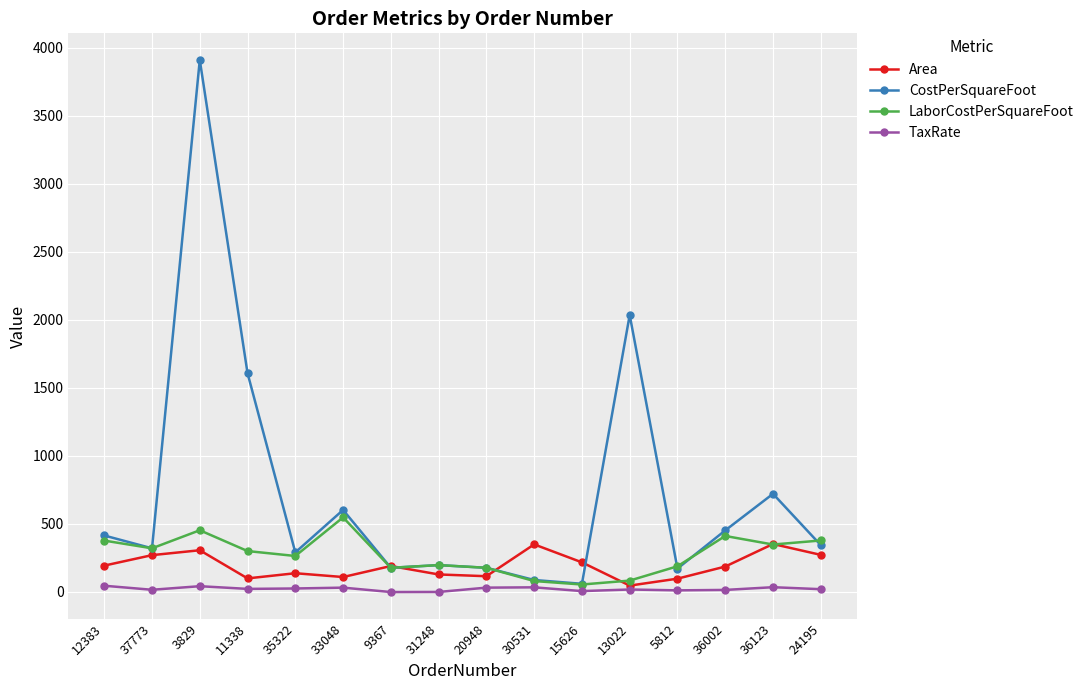

Where is the first local maximum for LaborCostPerSquareFoot?

3829